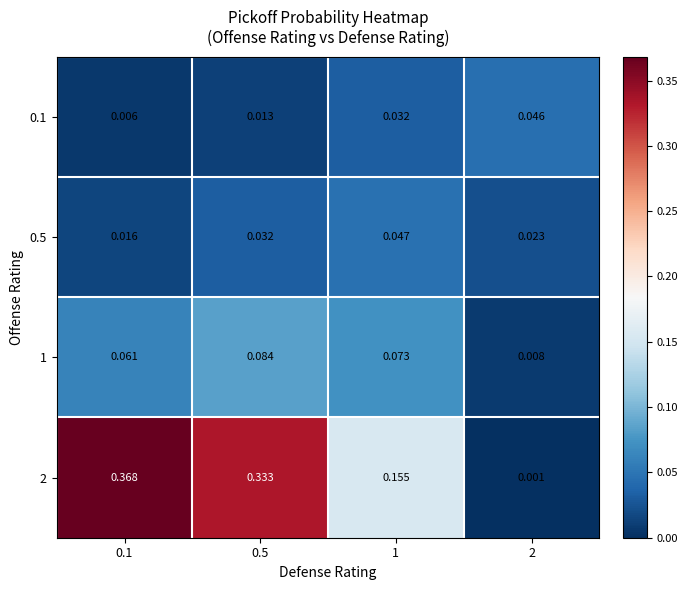

Is the value of 0.5 at 2 greater than the value of 0.1 at 0.5?

Yes